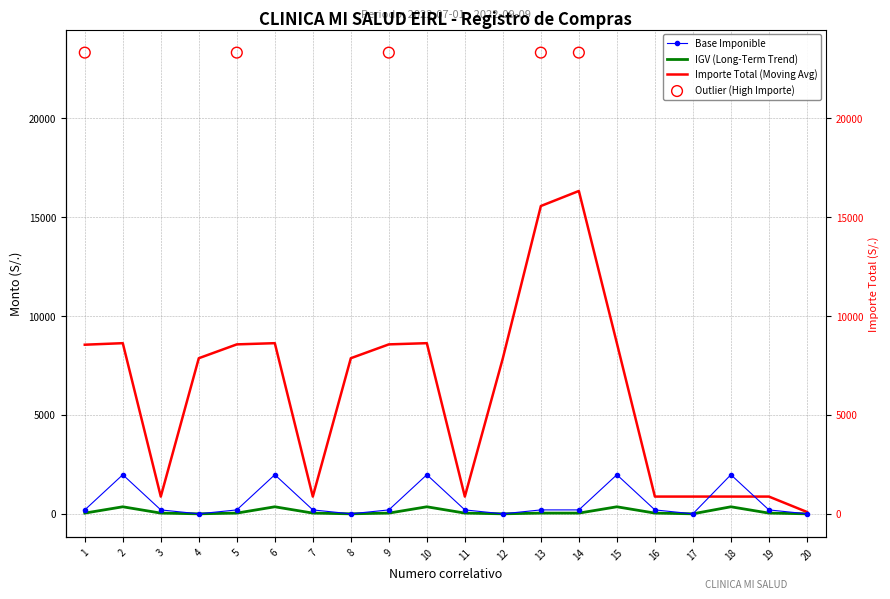

At which category is the sum across all series the highest?

2